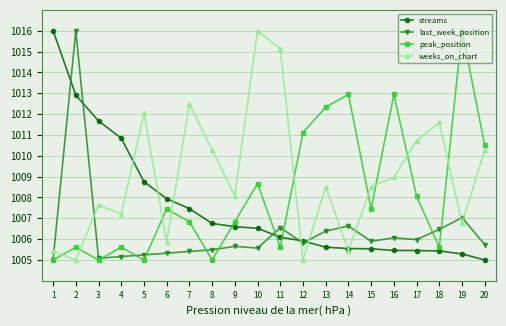

What is the maximum value for peak_position?

1016.0